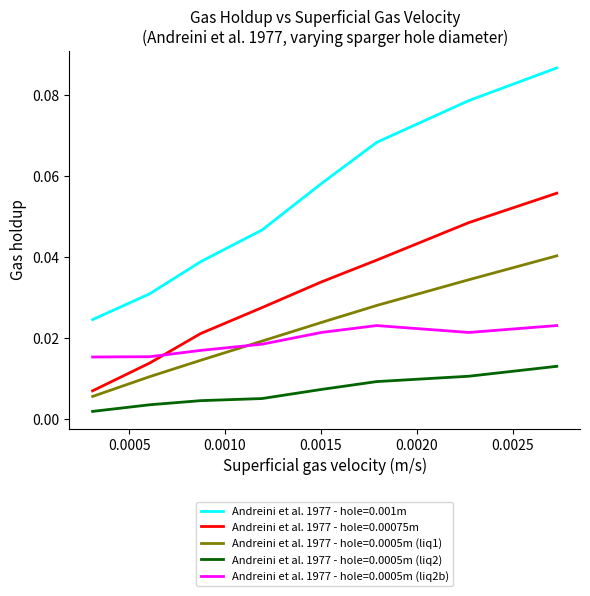

Which series has the largest range (max minus min)?

Andreini et al. 1977 - hole=0.001m